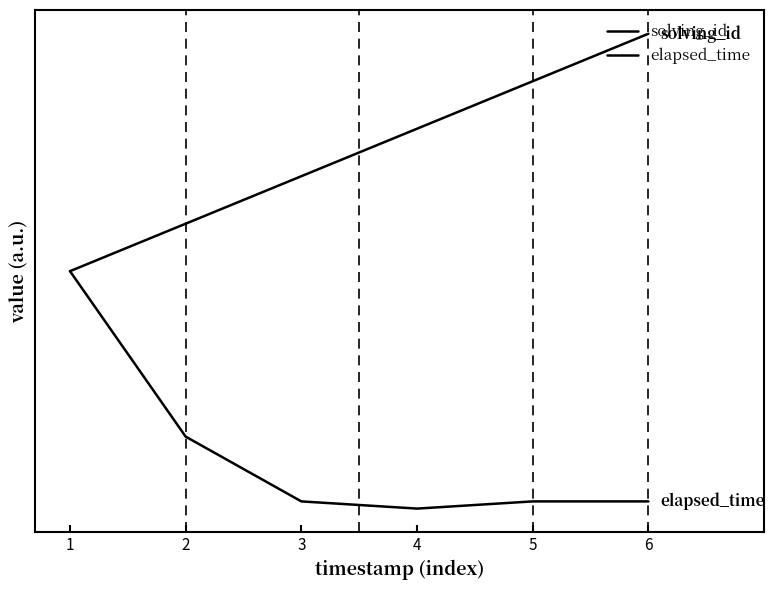

Is it true that elapsed_time equals 0.3 at 2?

True